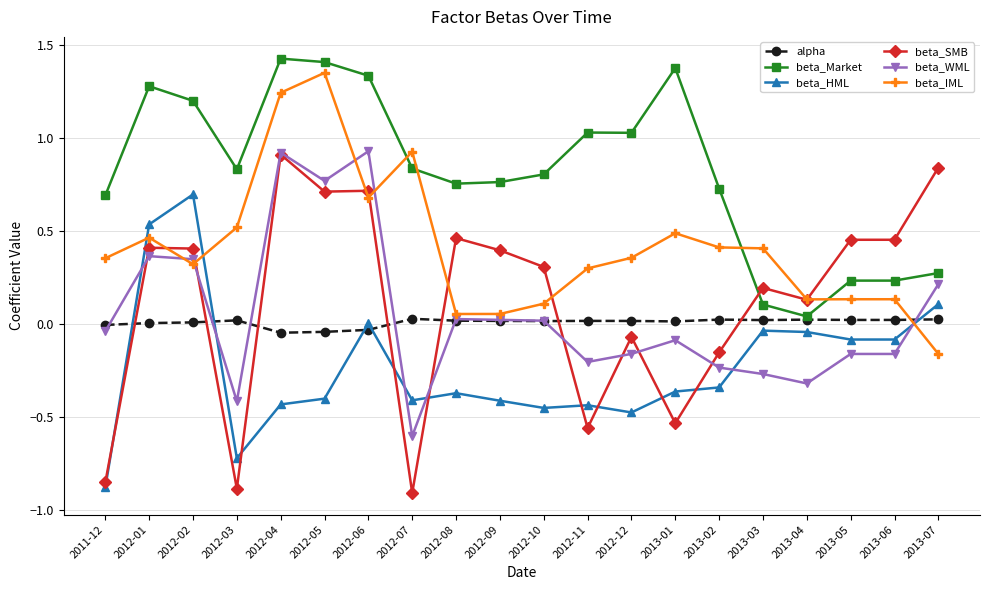

True or false: beta_IML has more than 0 interior local peaks.

True